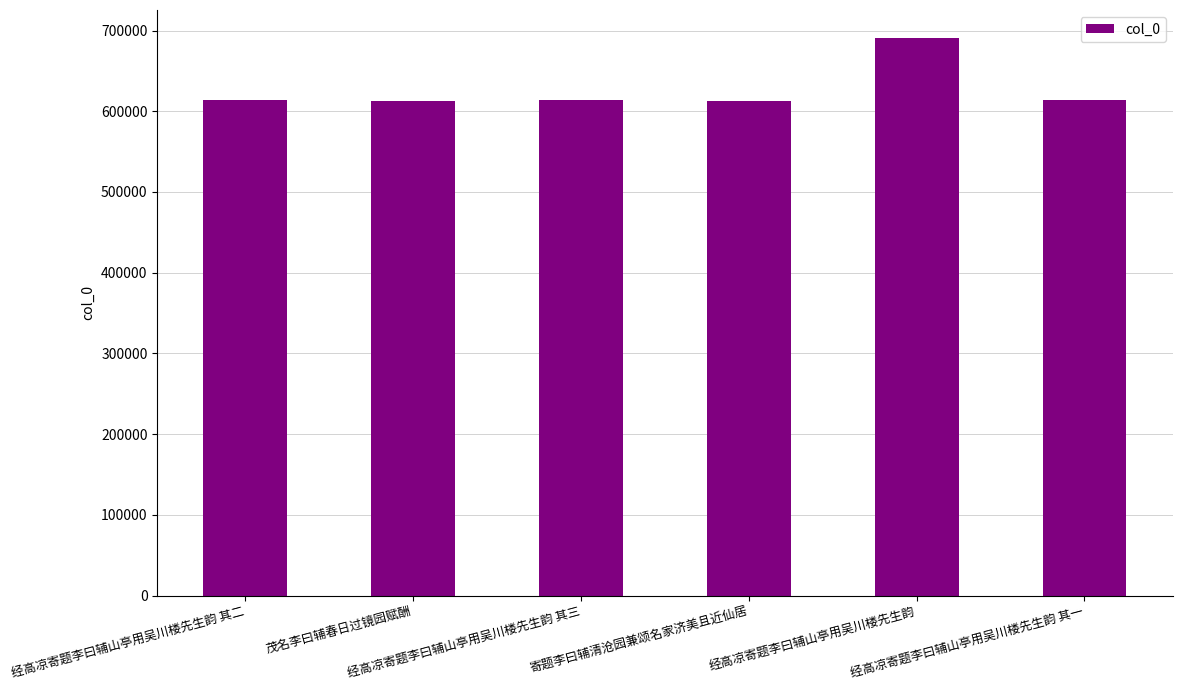

What is the label of the 6th bar from the right?

经高凉寄题李曰辅山亭用吴川楼先生韵 其二